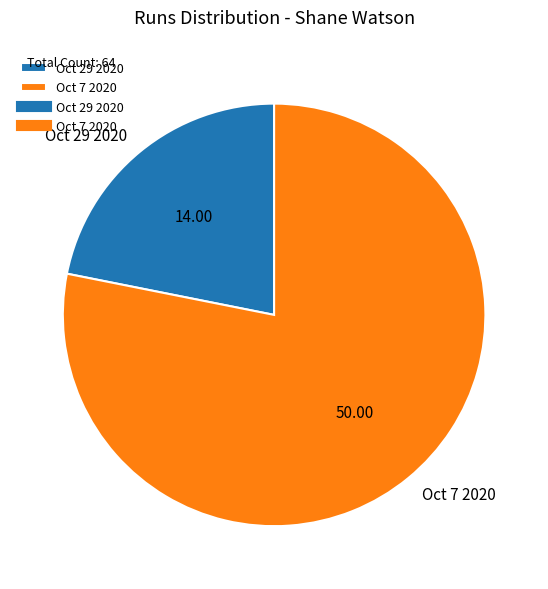

Rank the categories by value from highest to lowest.

Oct 7 2020, Oct 29 2020